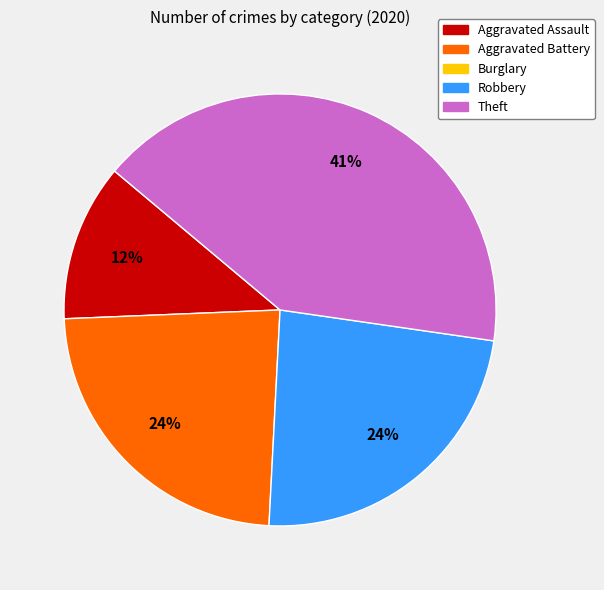

Does any single category account for the majority?

No